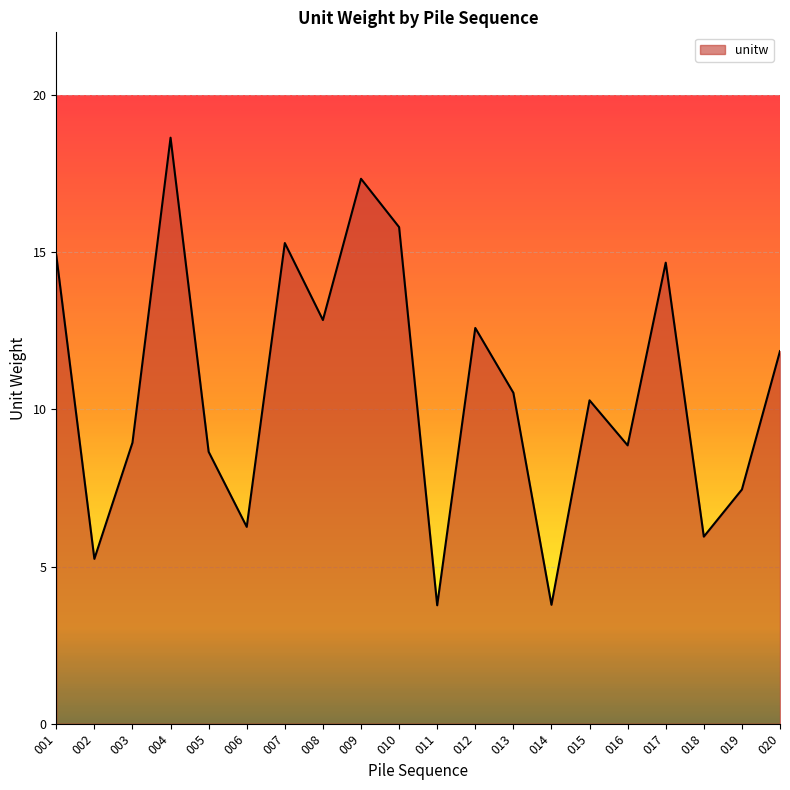

The chart shows a value of 3.8 at 011. True or false?

True